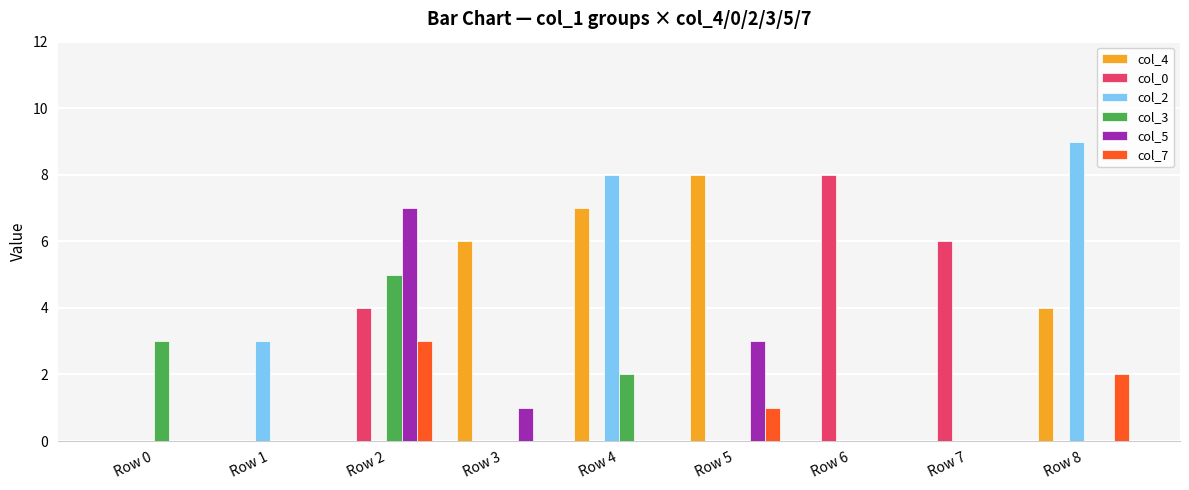

Which category has the highest value across all series?

Row 8